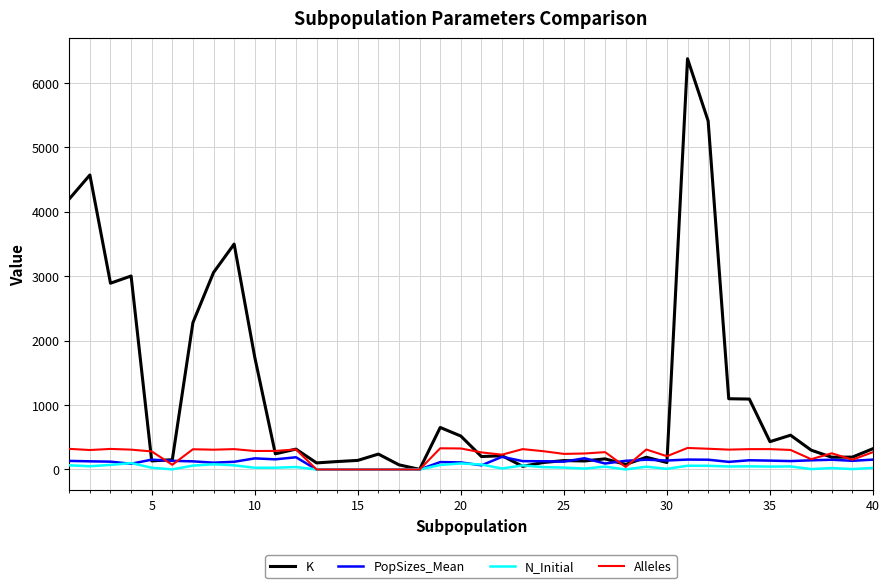

What is the highest value of the PopSizes_Mean series?

196.2